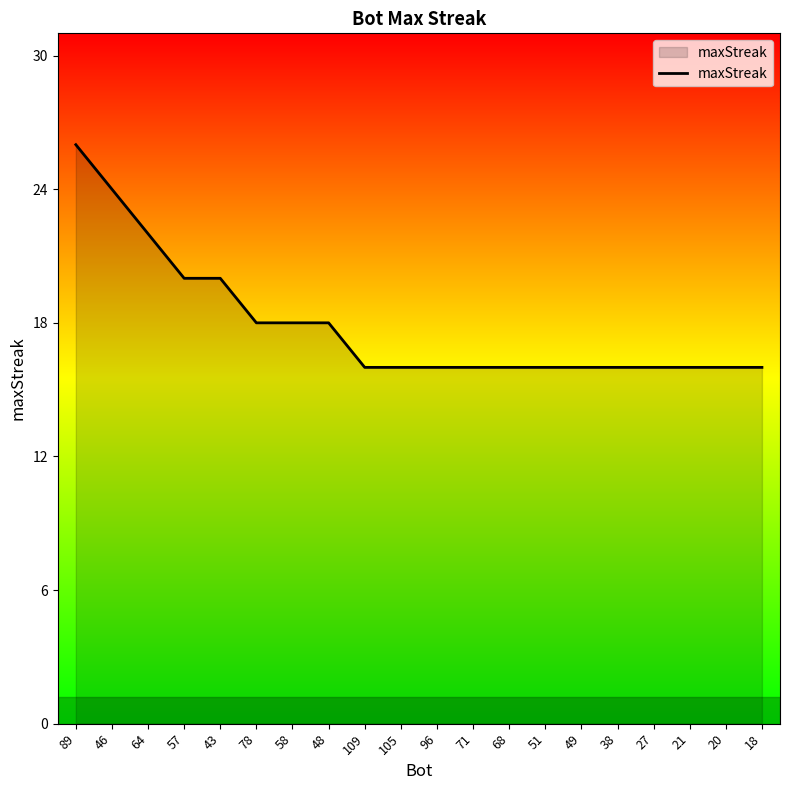

Between 48 and 105, which is larger?

48